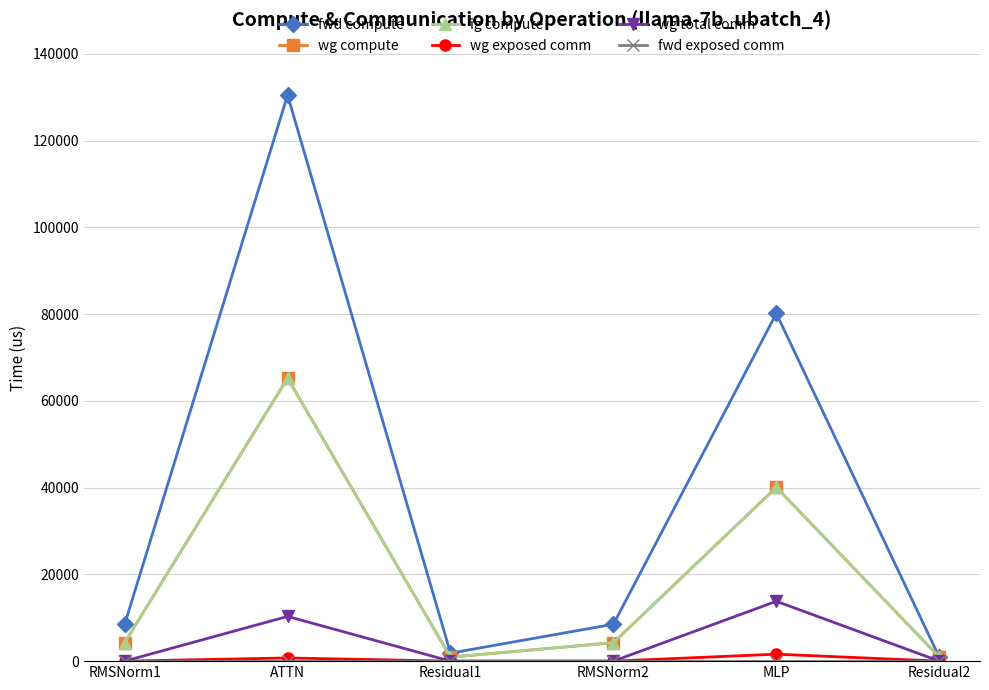

What value does the ig compute series have at RMSNorm2?

4252.7